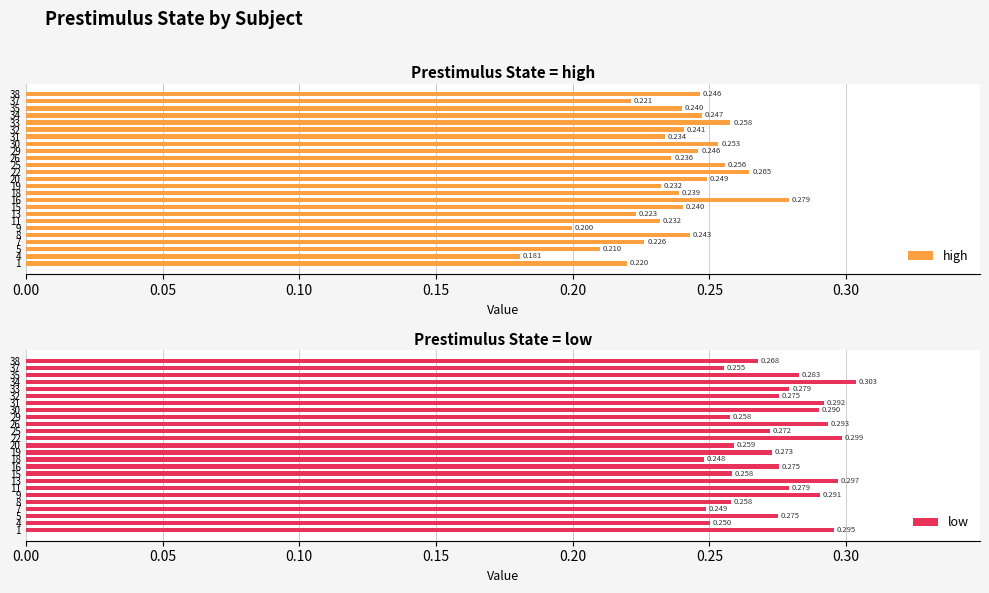

Reading right to left, transcribe all the data shown in this chart.

high: 0.2	0.2	0.2	0.2	0.3	0.2	0.2	0.3	0.2	0.2	0.3	0.3	0.2	0.2	0.2	0.3	0.2	0.2	0.2	0.2	0.2	0.2	0.2	0.2	0.2
low: 0.3	0.3	0.3	0.3	0.3	0.3	0.3	0.3	0.3	0.3	0.3	0.3	0.3	0.3	0.2	0.3	0.3	0.3	0.3	0.3	0.3	0.2	0.3	0.3	0.3